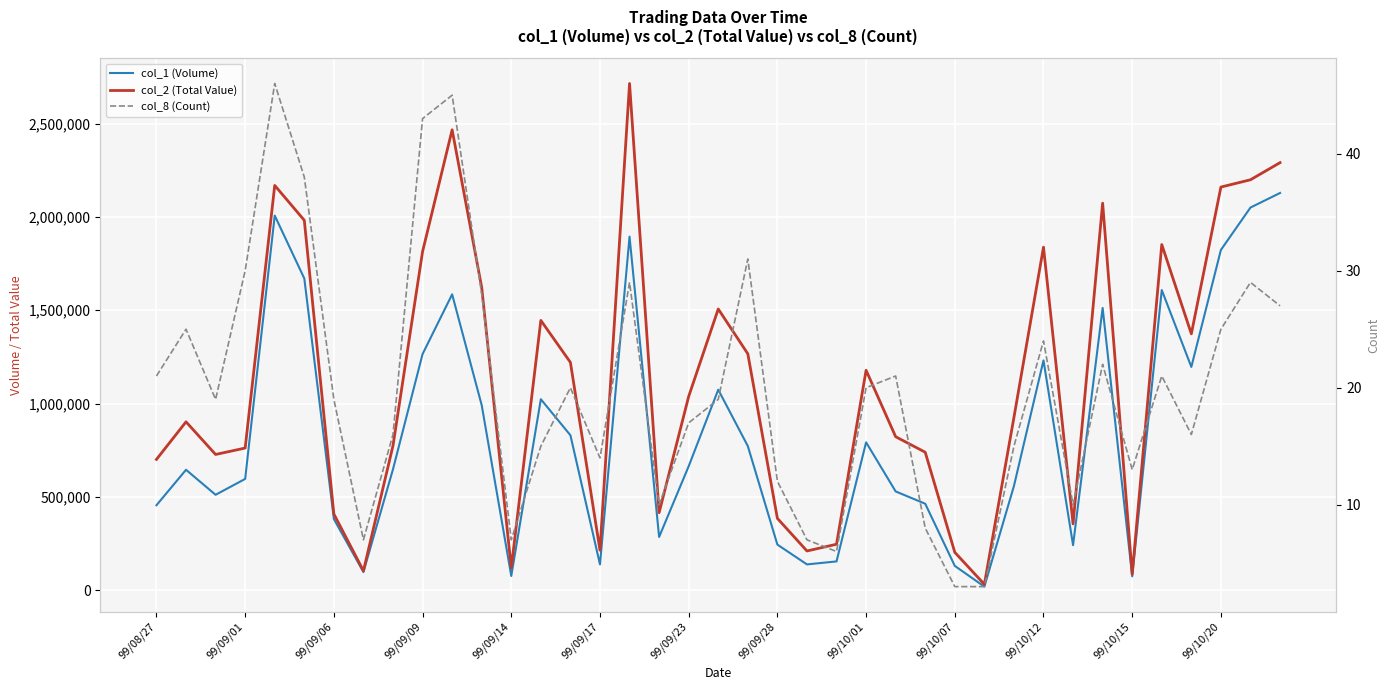

Which has a higher value, 26 or 99/09/06?

99/09/06